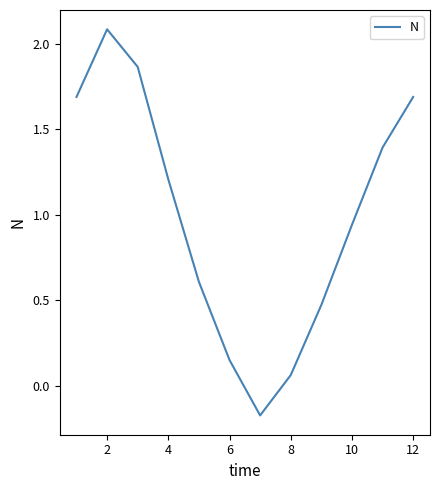

What is the maximum value shown in the chart?

2.1